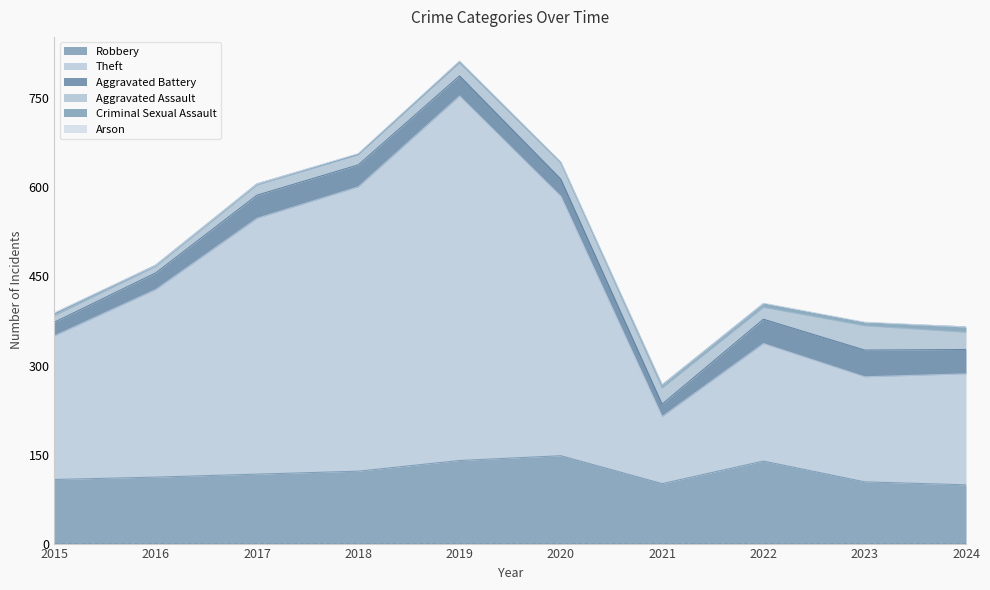

Between 2015 and 2020, which series saw the biggest shift?

Theft